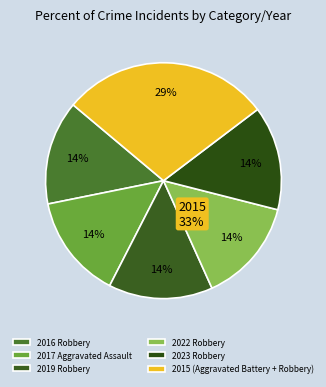

What percentage do 2016 Robbery and 2017 Aggravated Assault together represent?

28.6%